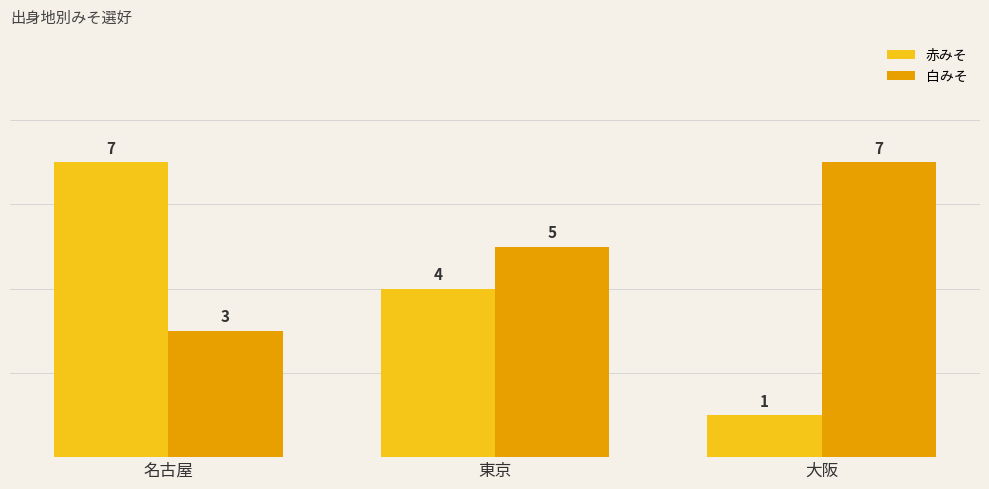

Reading left to right, what are all the values shown in this chart?

赤みそ: 名古屋=7	東京=4	大阪=1
白みそ: 名古屋=3	東京=5	大阪=7